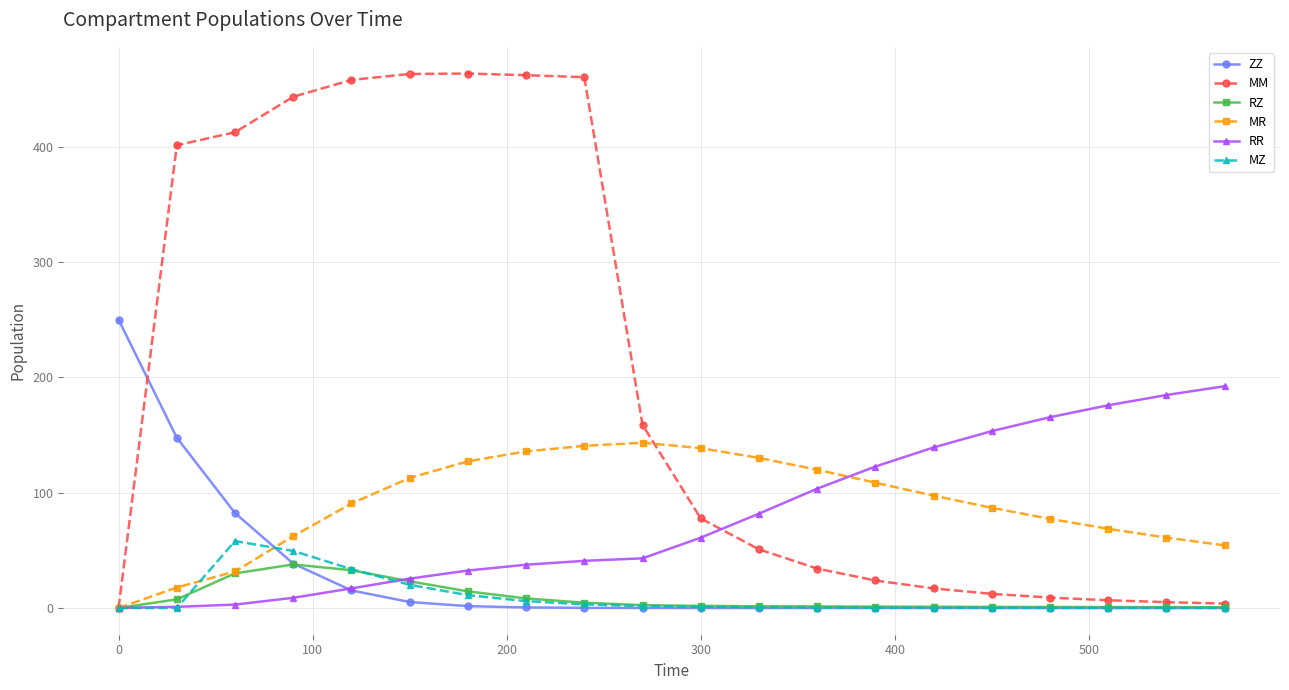

Which series has the largest range (max minus min)?

MM